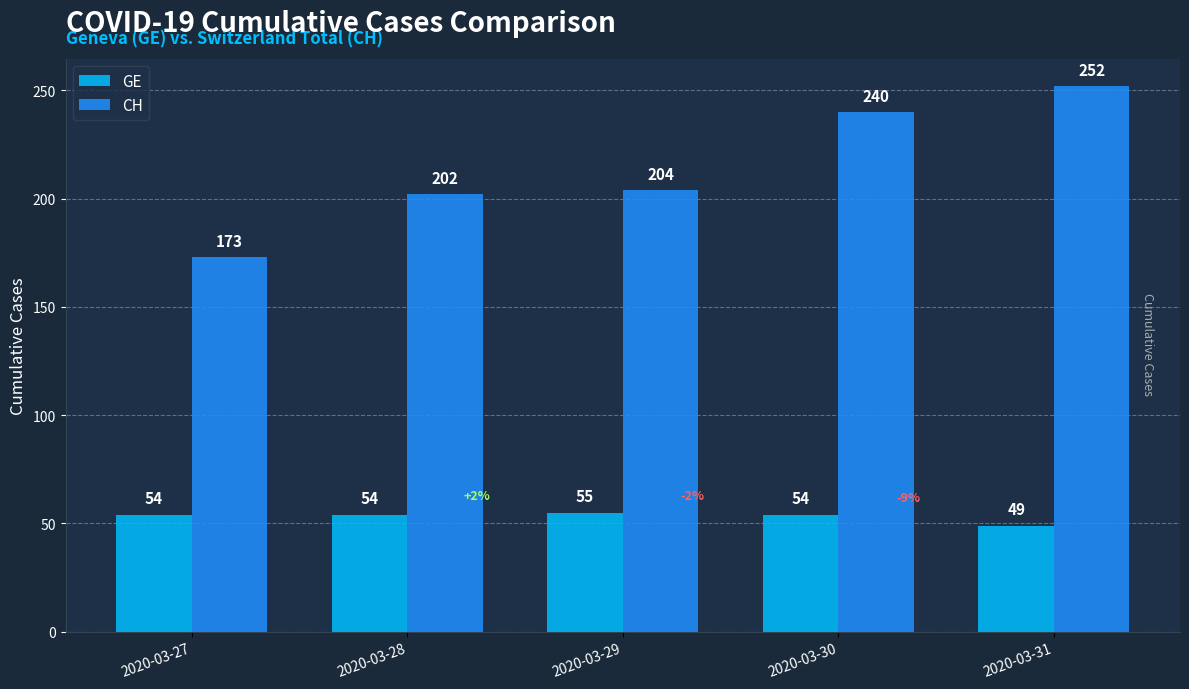

Is it true that GE equals 24 at 2020-03-28?

False